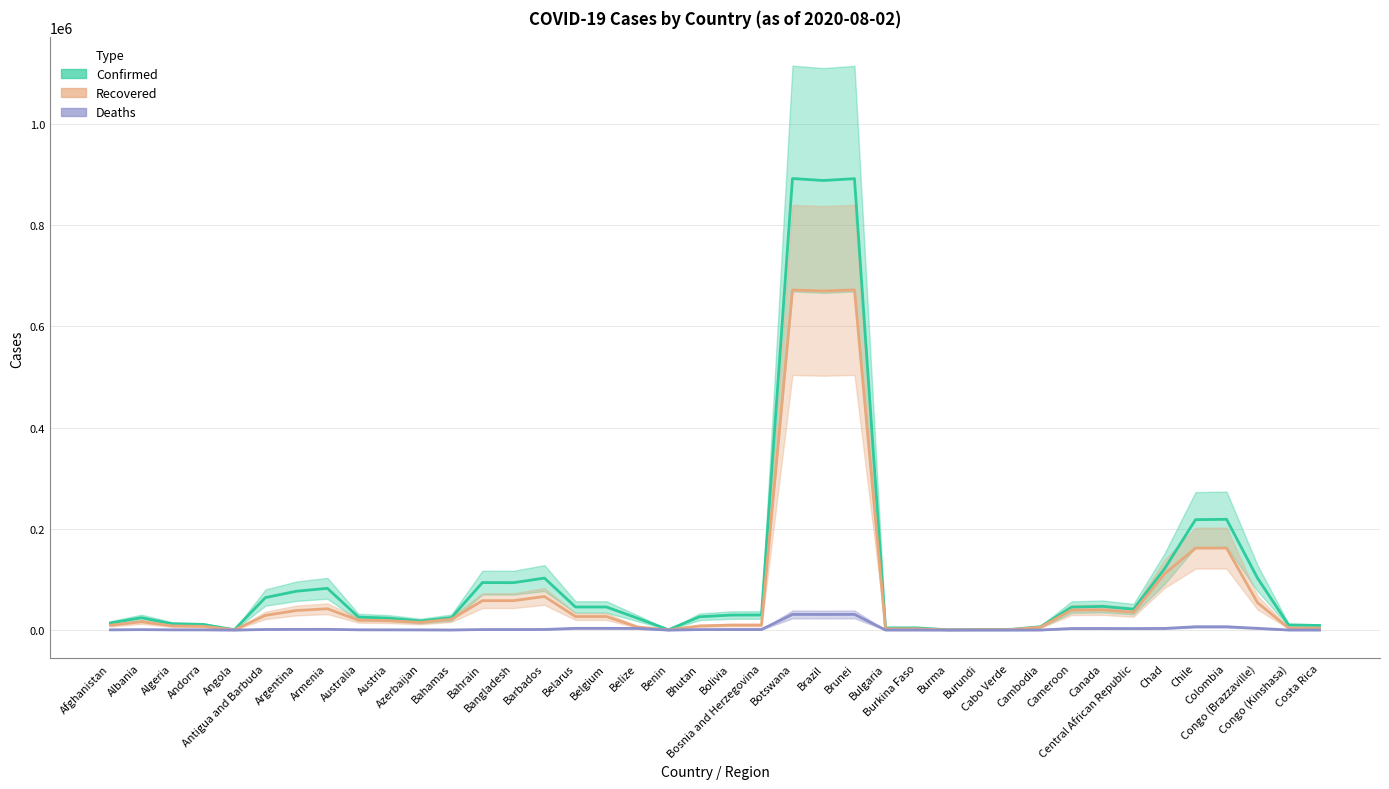

The value of Recovered at Albania is 27673.2. True or false?

False